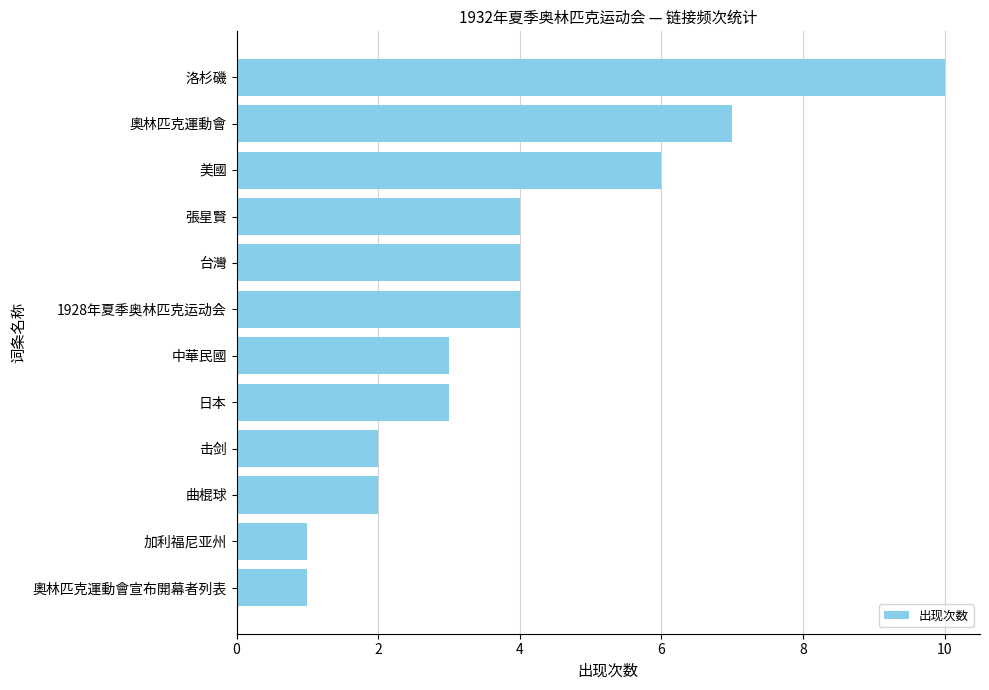

What value does the data have at 中華民國?

3